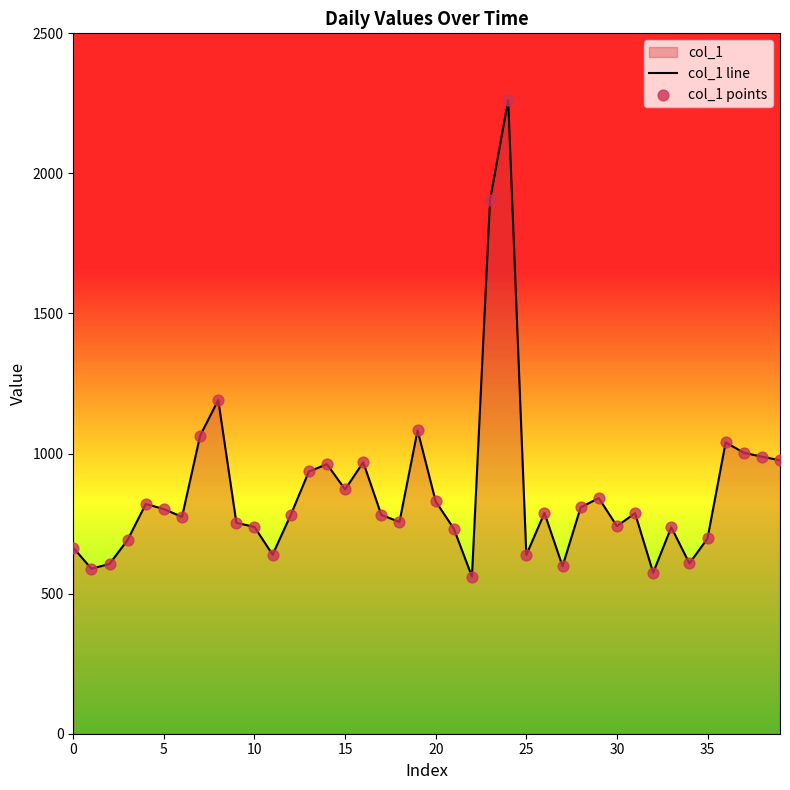

Which series reaches the minimum Y coordinate?

col_1 line